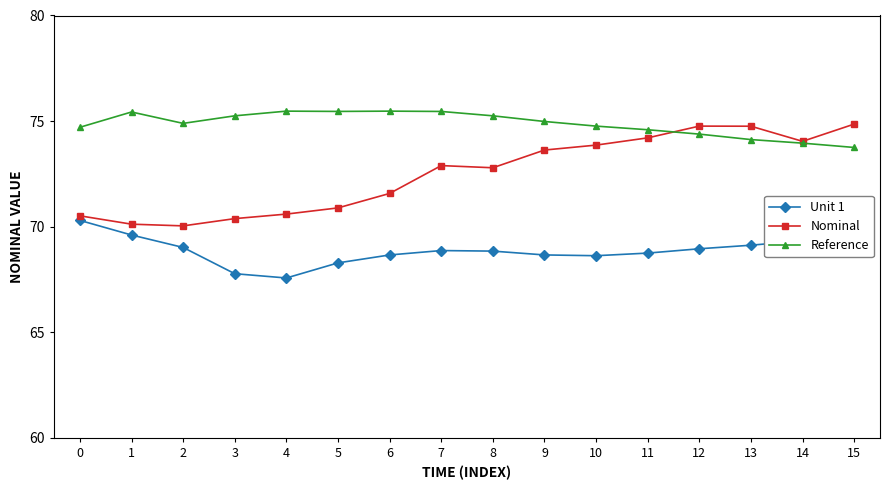

Which series has the largest range (max minus min)?

Nominal